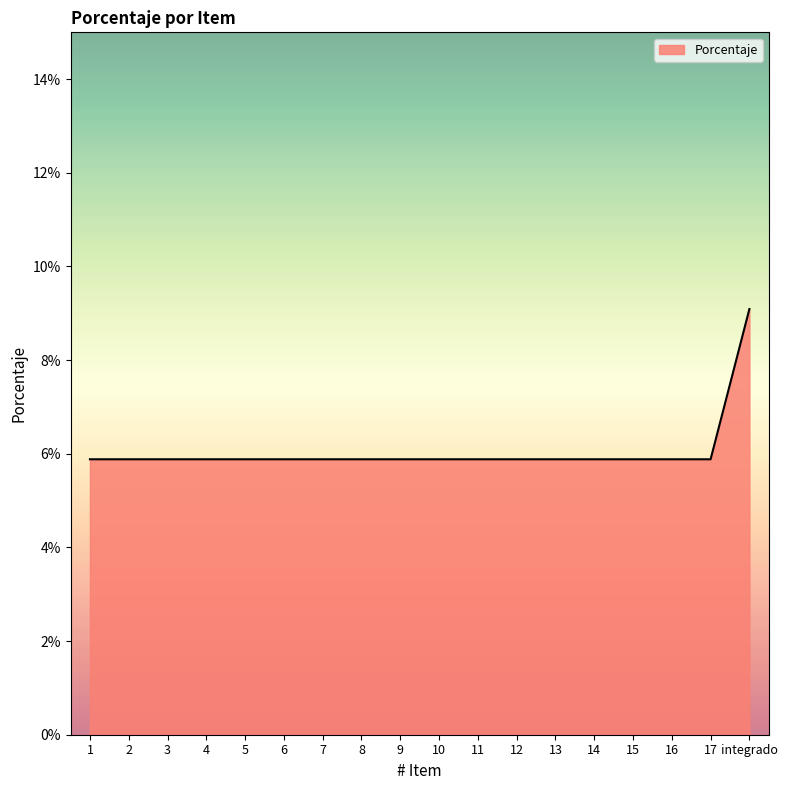

Does the chart display data point markers on the line(s)?

No